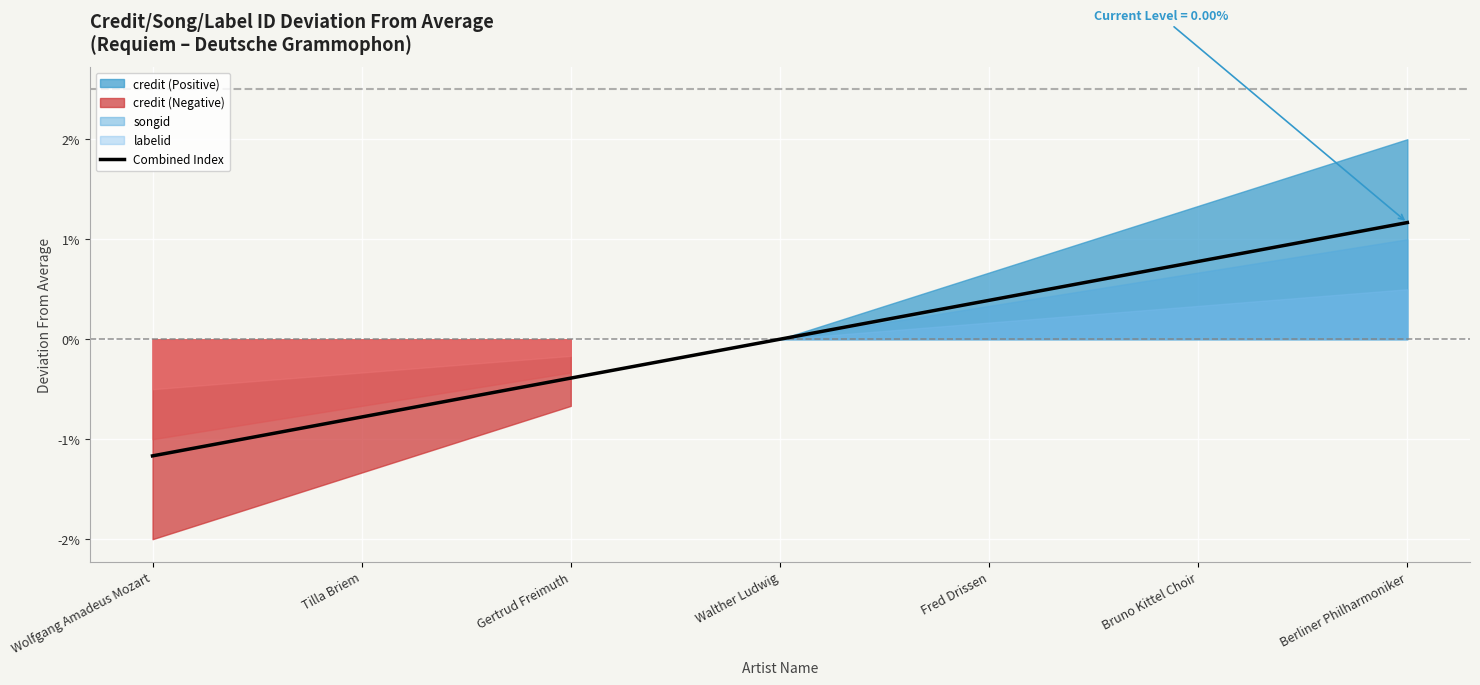

Which has a higher value, Walther Ludwig or Berliner Philharmoniker?

Berliner Philharmoniker